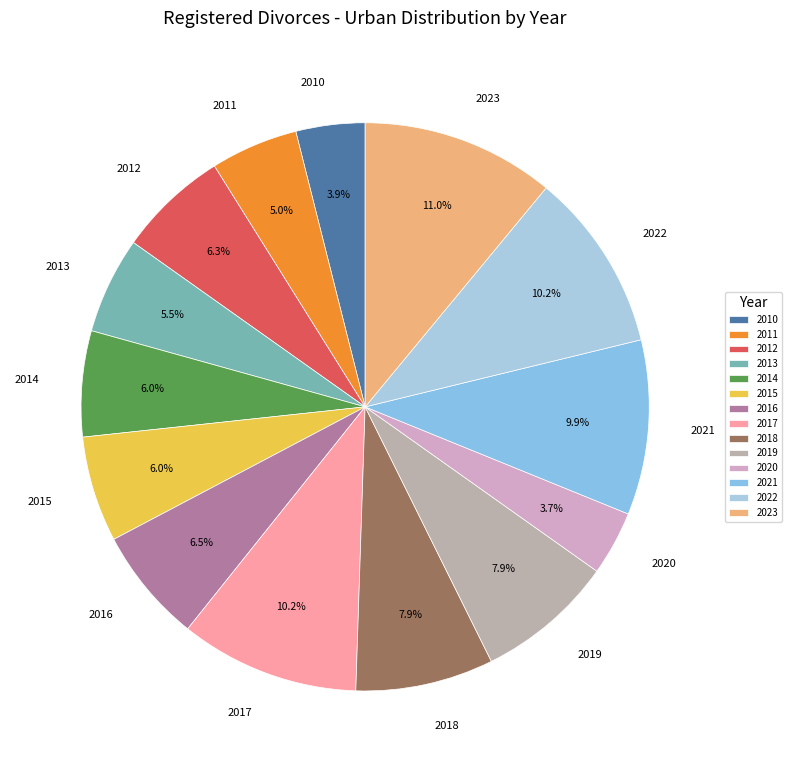

Count the number of slices in the pie.

14